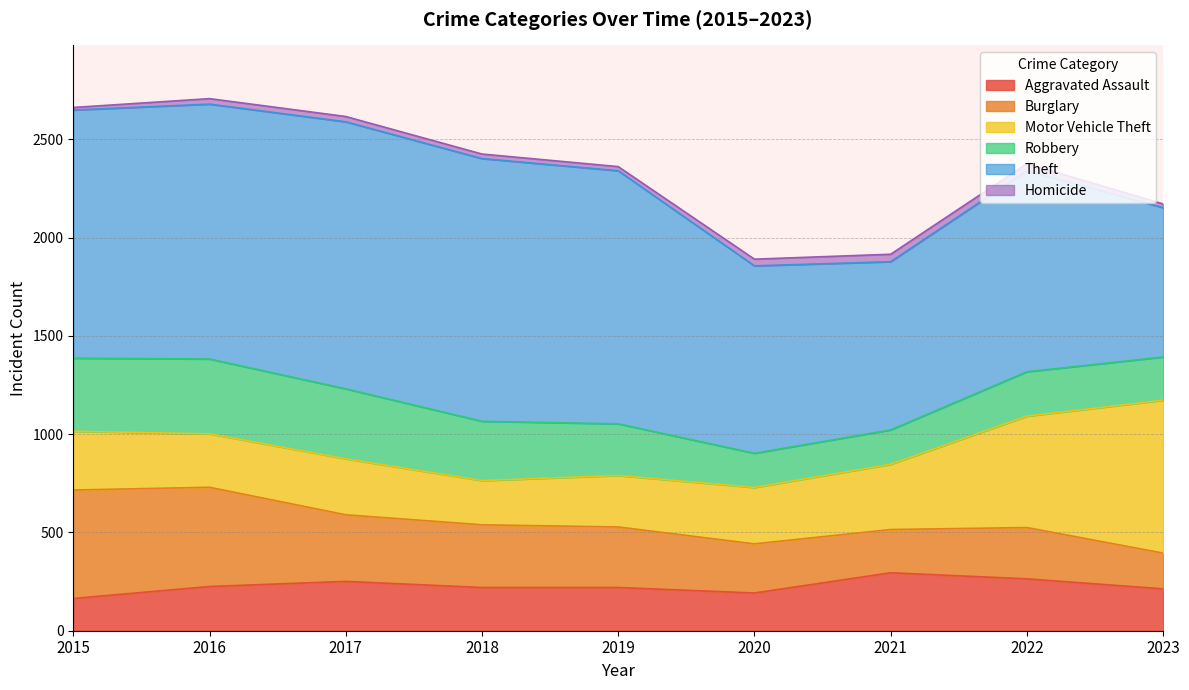

True or false: Motor Vehicle Theft has a value of 567 at 2022.

True